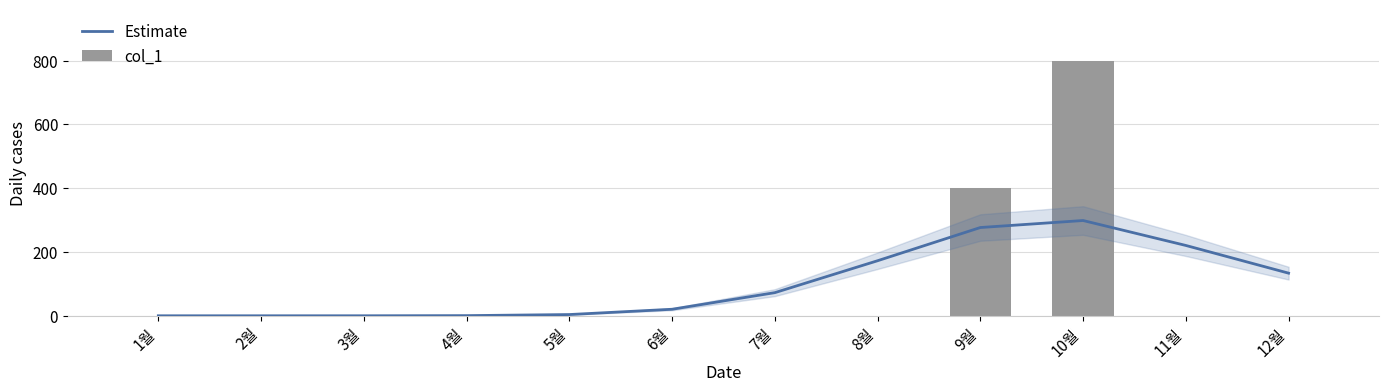

Which category has the lowest value across all series?

1월